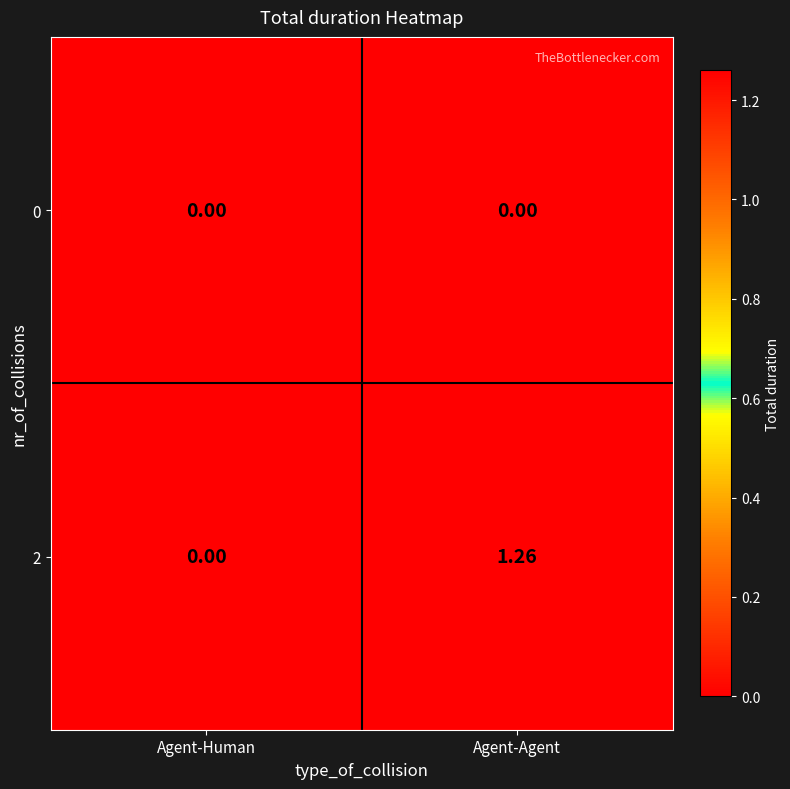

At which label is 2 closest to 0?

Agent-Human